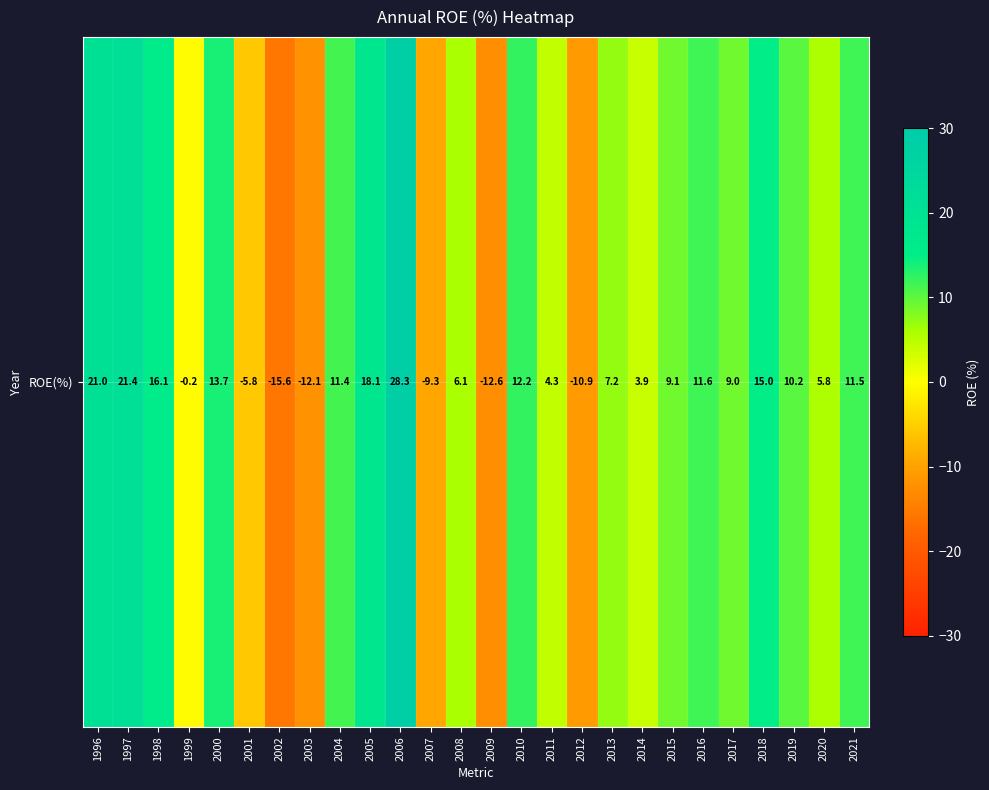

What is the change in value from 1998 to 2013?

-8.9